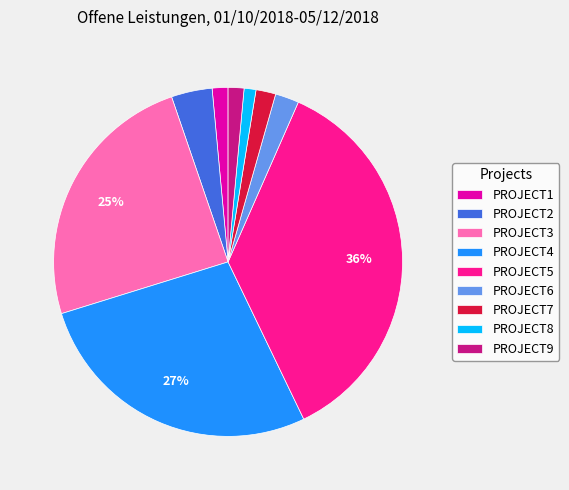

Does any single category account for the majority?

No